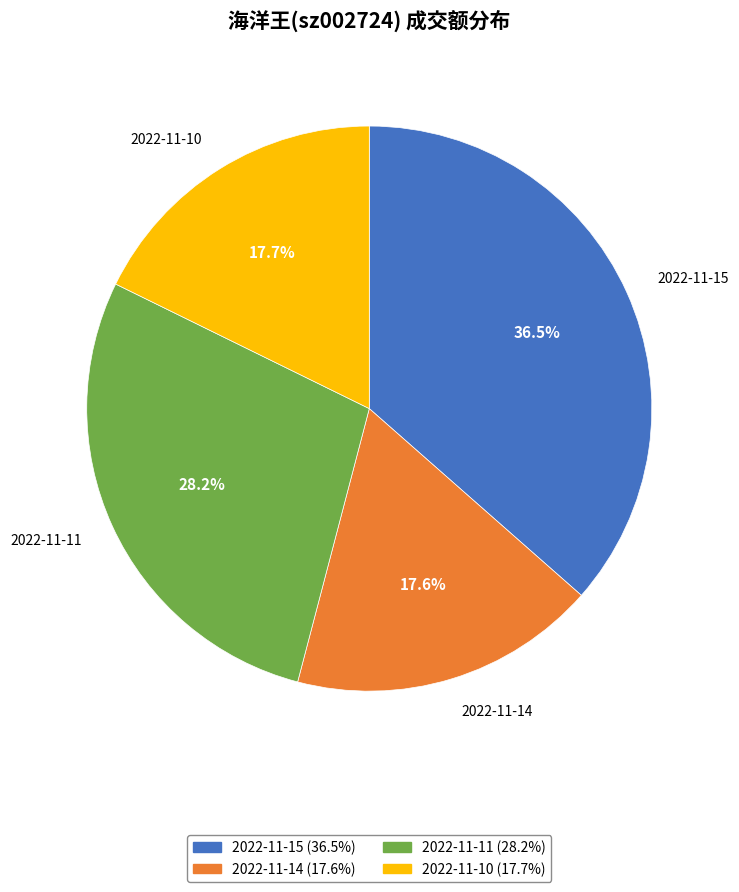

To the nearest percent, what is the difference between the largest and smallest slice percentages?

19%